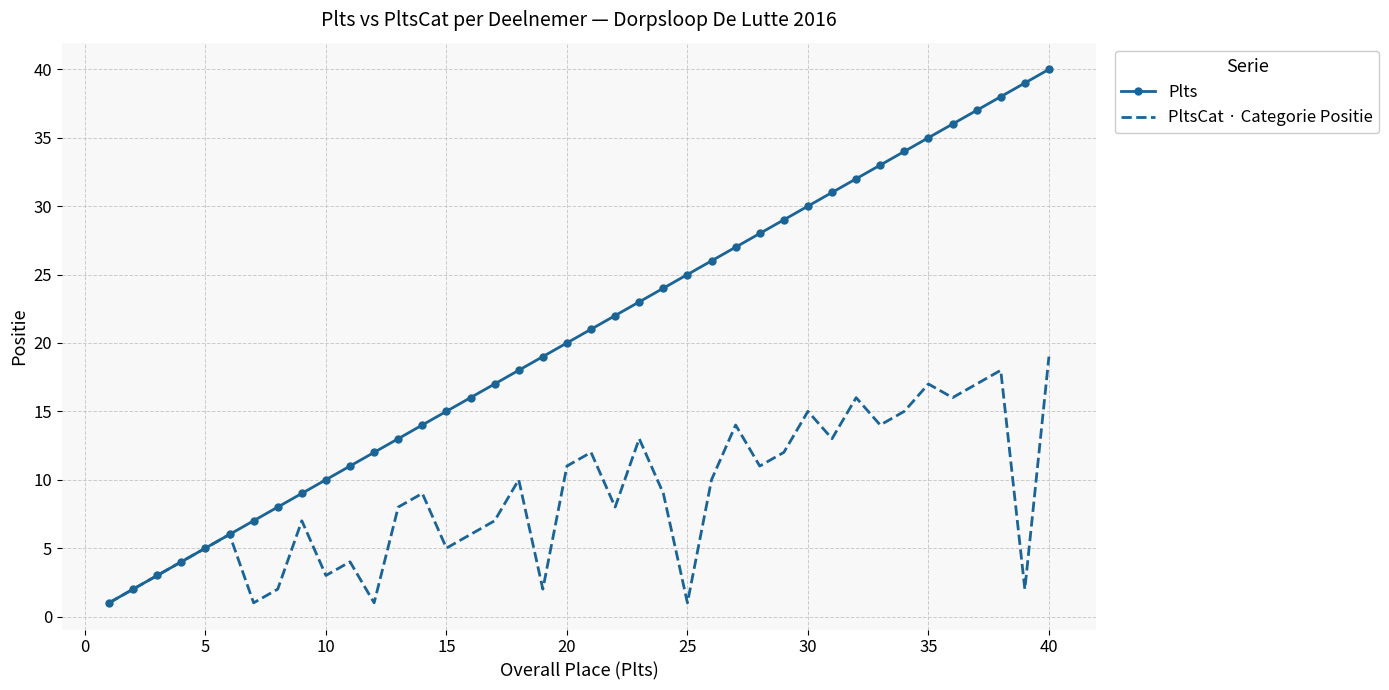

List the series in order of their overall mean, lowest first.

PltsCat · Categorie Positie, Plts